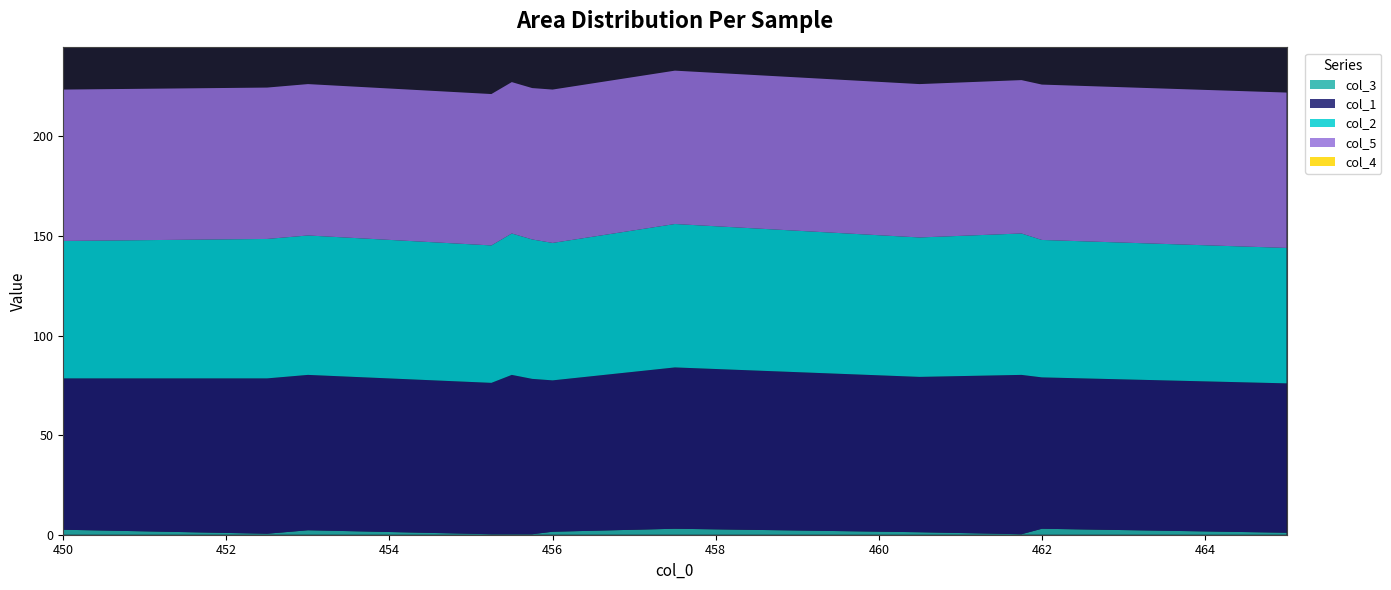

Read the col_5 value at 462.0.

78.0